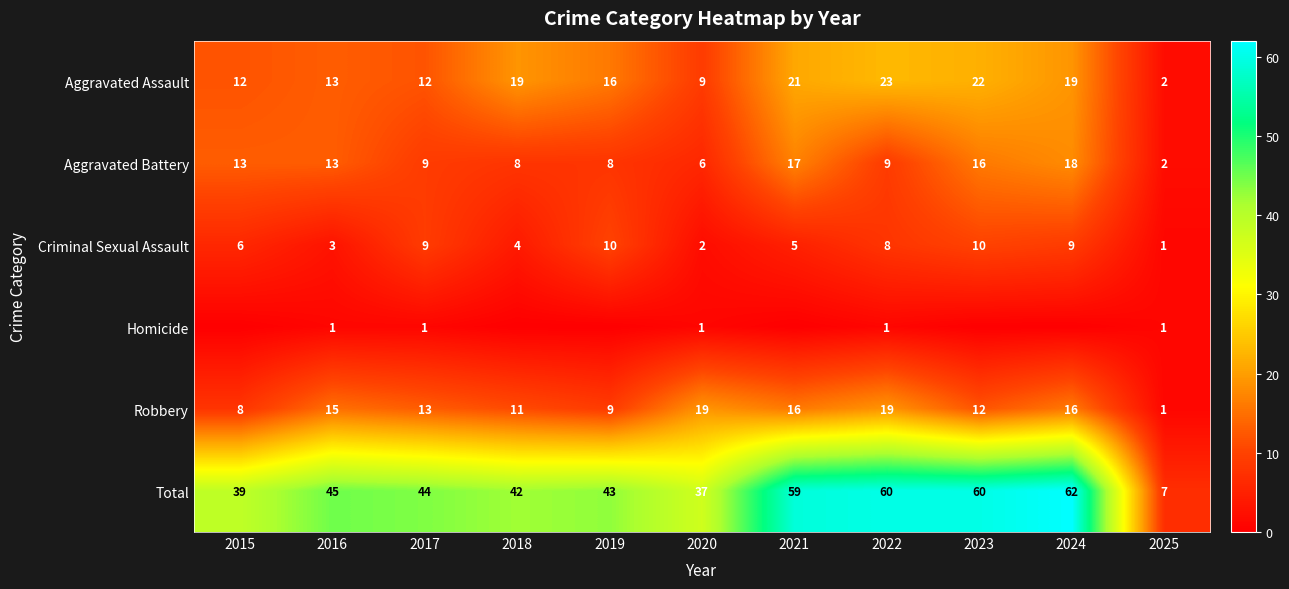

At how many categories does at least one series exceed 49?

4